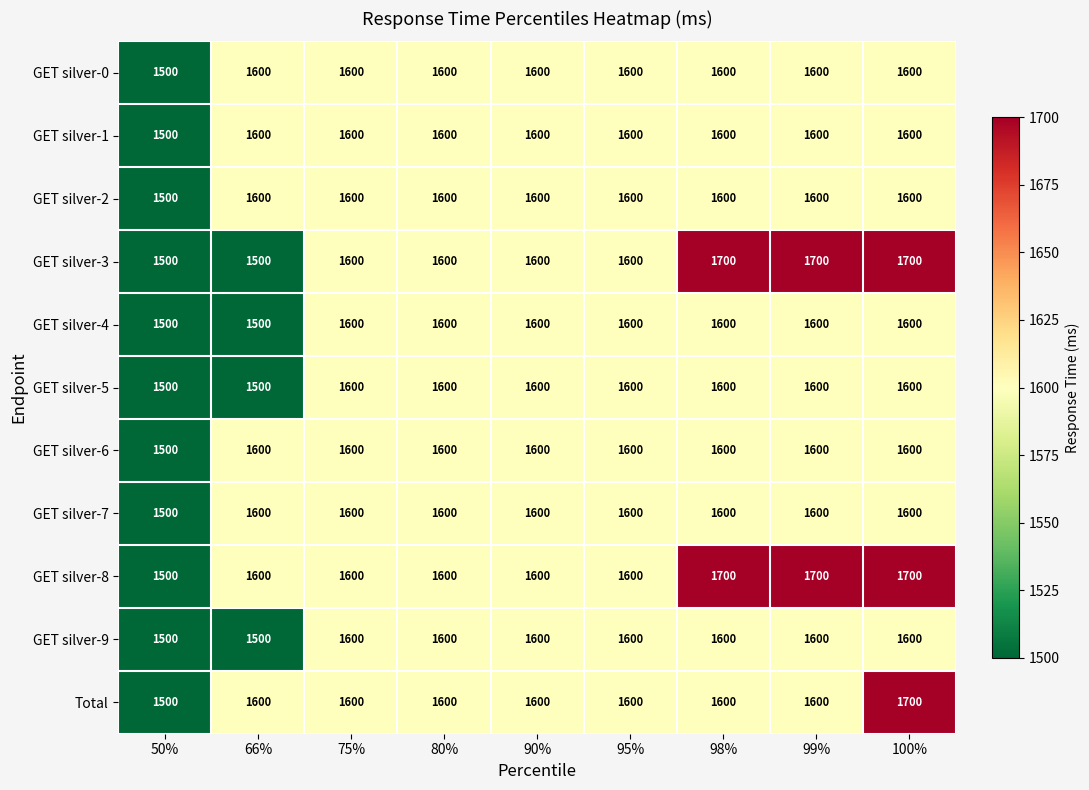

What is the greatest value displayed?

1700